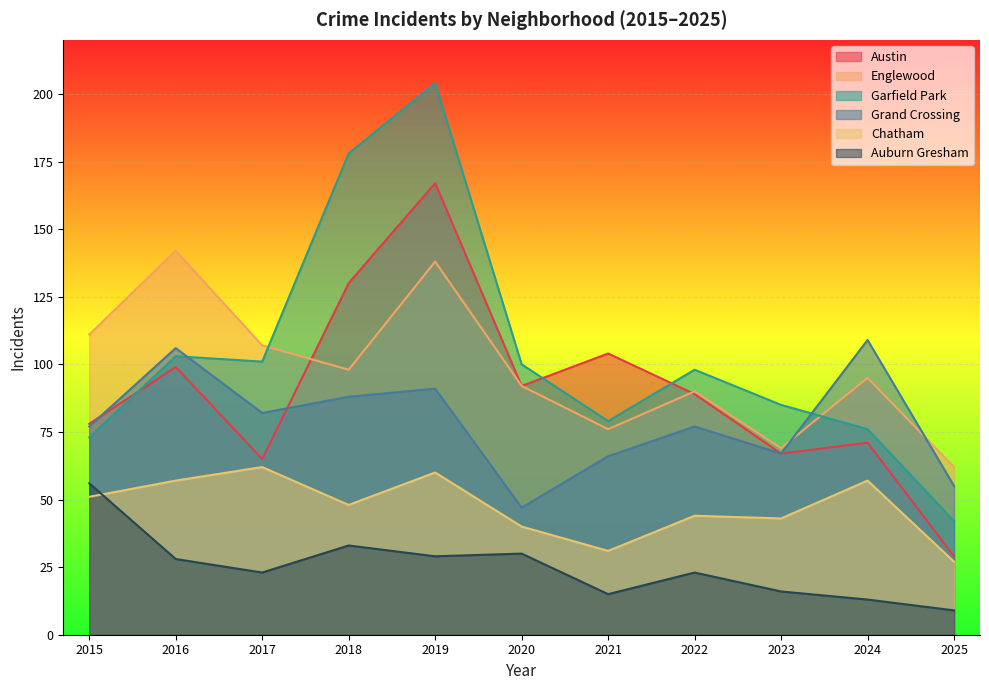

How many data points in Austin are less than 89?

5